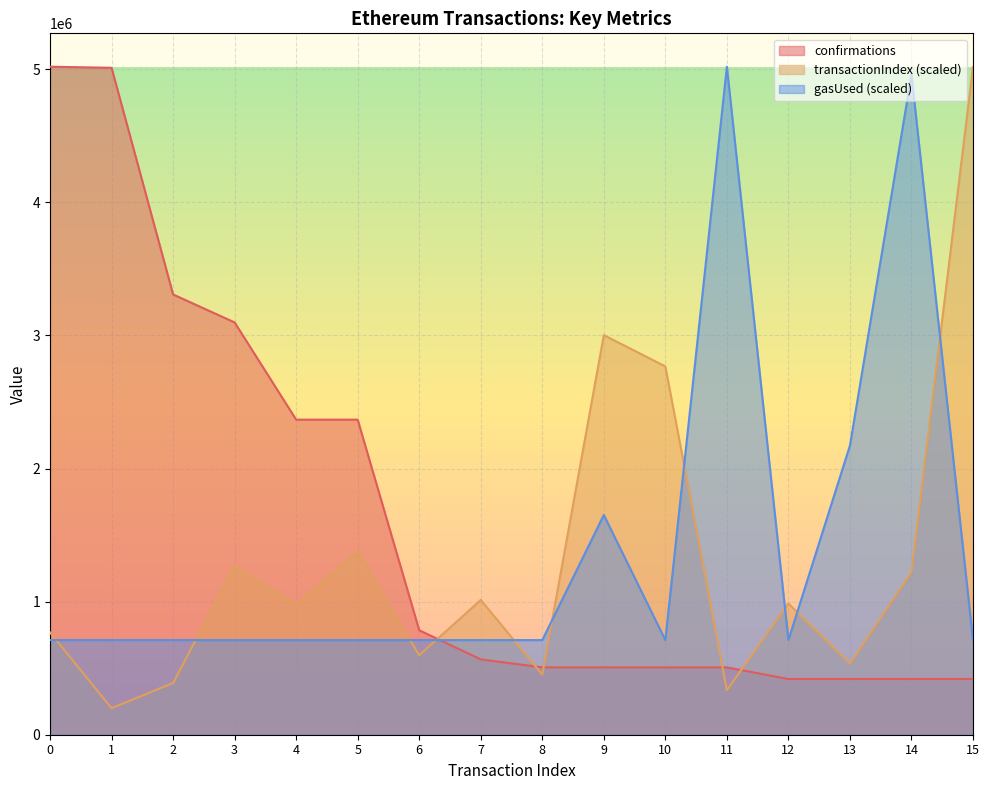

What is the value of the transactionIndex point at the 2nd from the left?

198928.6